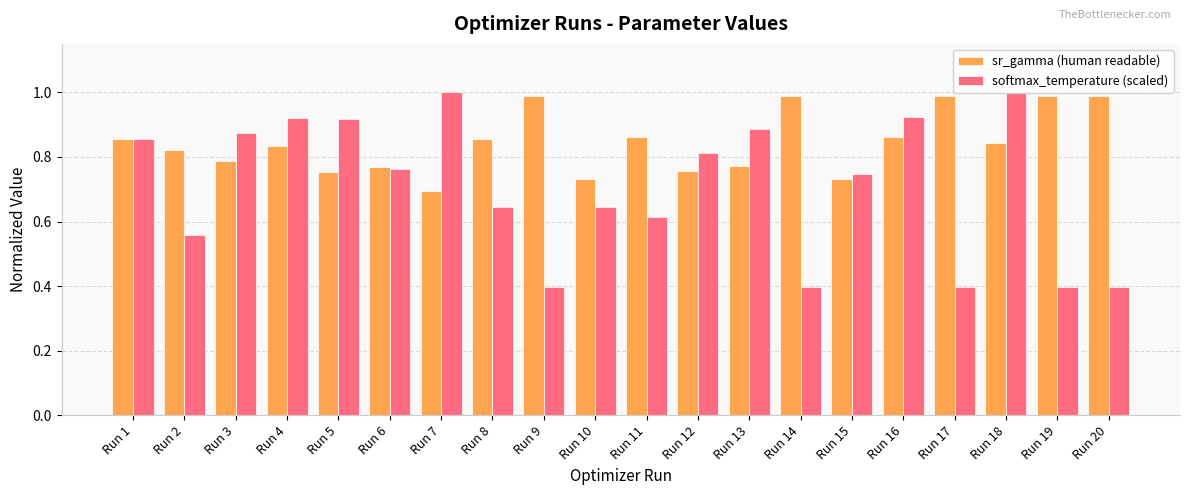

What is the difference between the second highest and second lowest values in the sr_gamma (human readable) series?

0.3